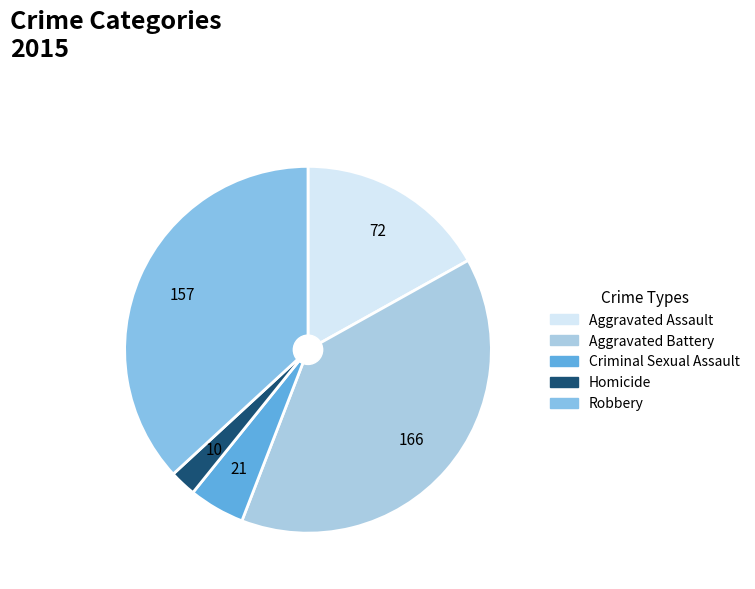

True or false: Criminal Sexual Assault accounts for 5% of the total.

True